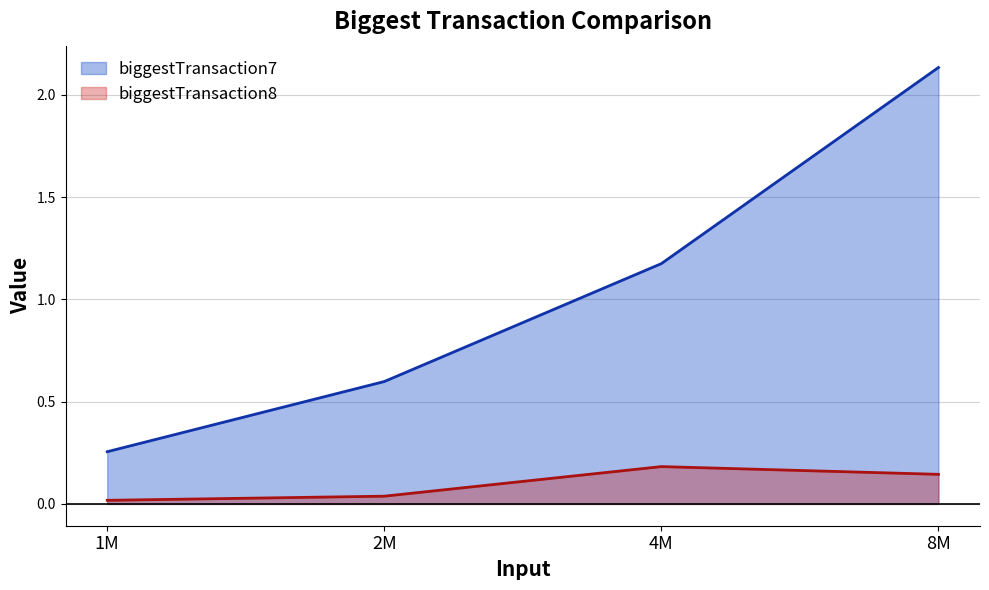

True or false: biggestTransaction7 and biggestTransaction8 cross at least once.

False